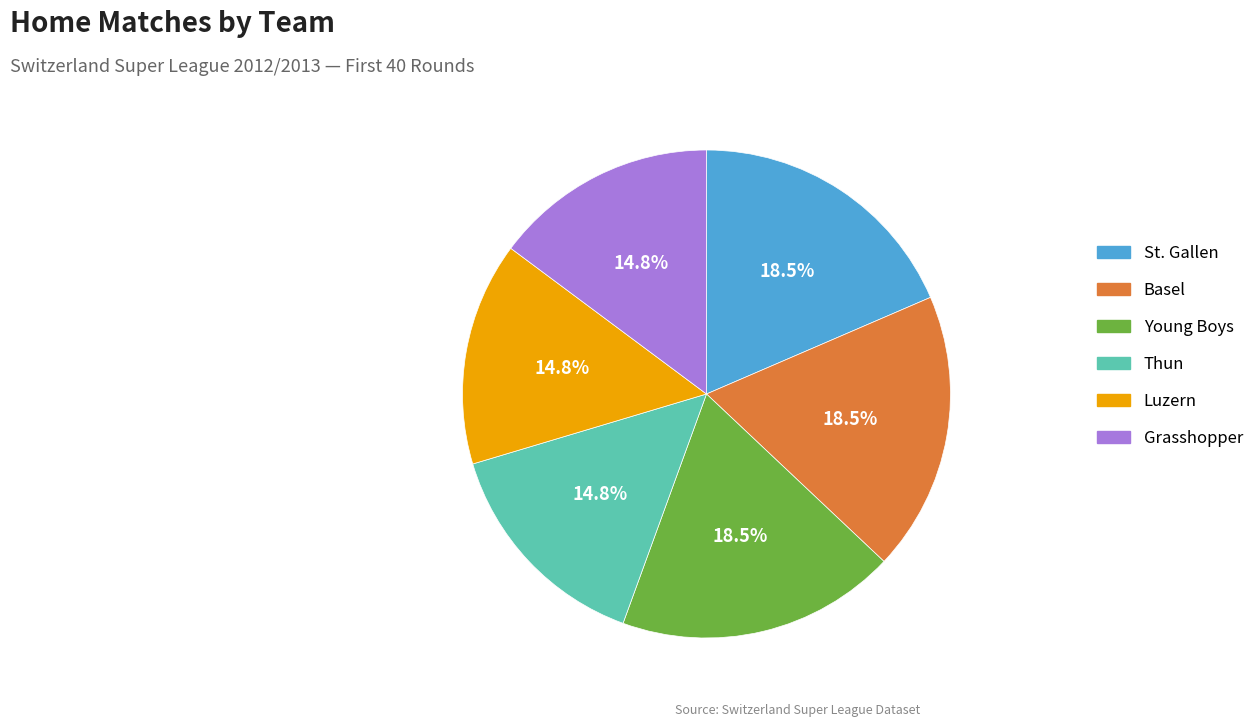

Does any single category account for the majority?

No